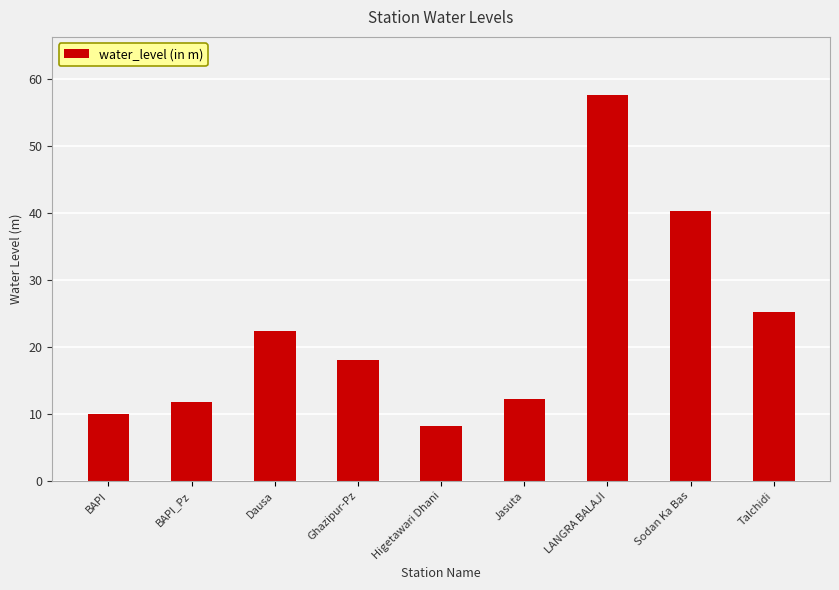

Rank the categories by value from lowest to highest.

Higetawari Dhani, BAPI, BAPI_Pz, Jasuta, Ghazipur-Pz, Dausa, Talchidi, Sodan Ka Bas, LANGRA BALAJI